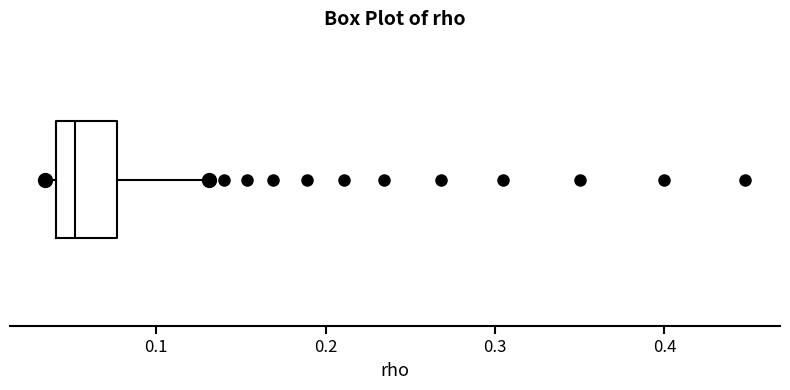

Transcribe this box plot: give where the median line is, the range the box spans, and where the two whiskers end, as read against the x-axis. The values are not printed on the chart, so give them approximately, as read against the axis.

median 0.05, box 0.04 to 0.08, whiskers 0.03 to 0.13